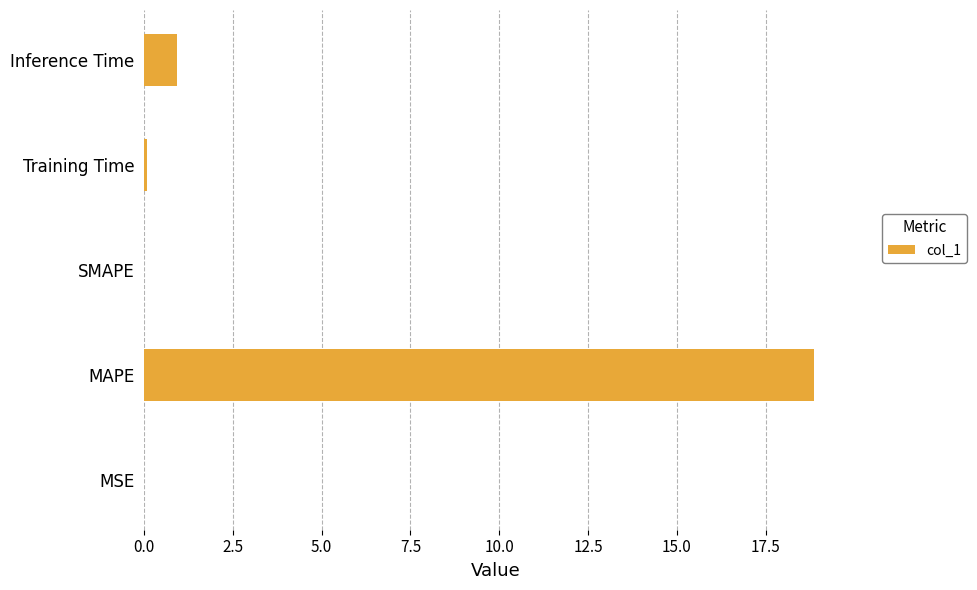

Is it true that the value at SMAPE is -11.0?

False